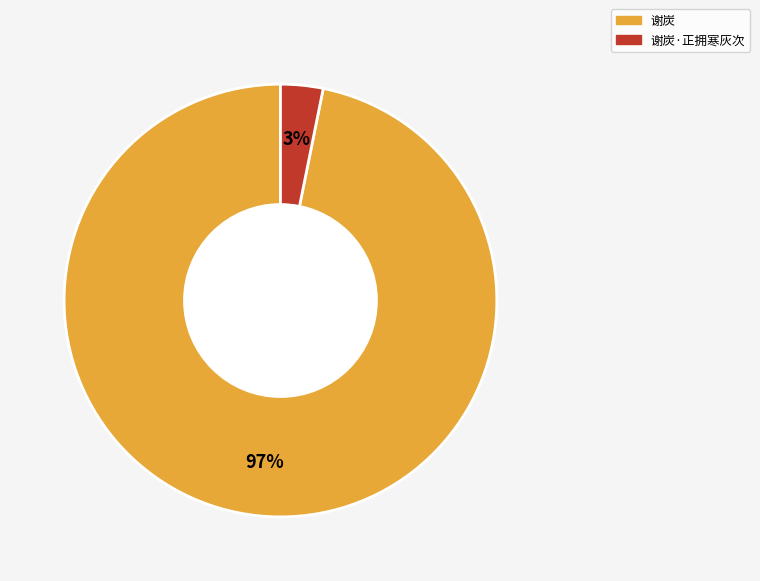

To the nearest percent, what is the difference between the largest and smallest slice percentages?

94%